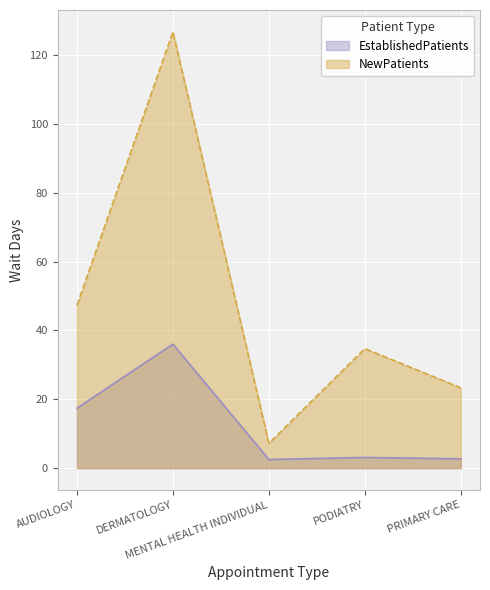

What position from the right is DERMATOLOGY?

4